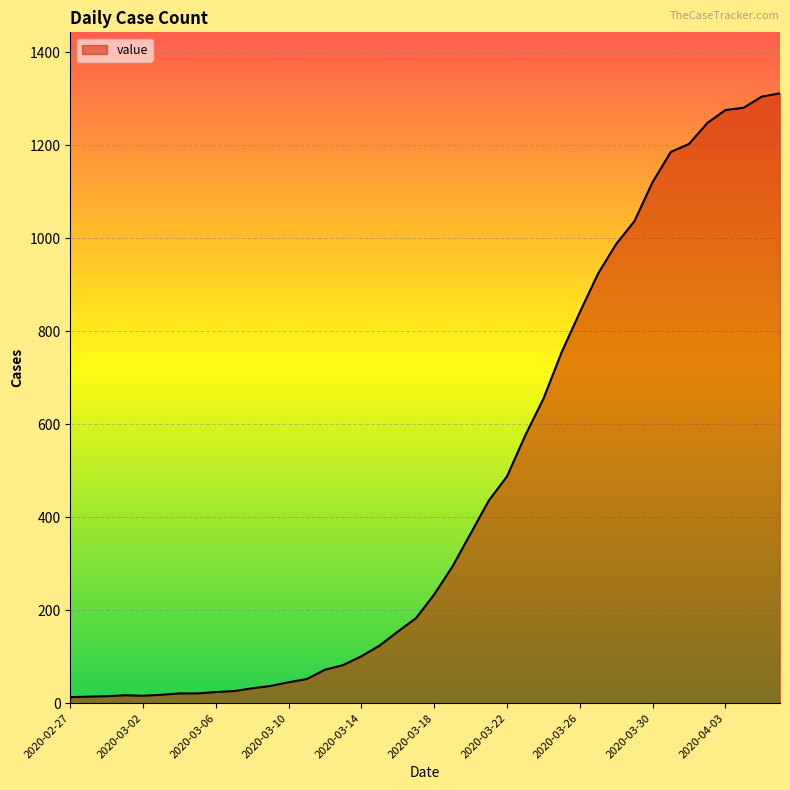

What is the maximum value shown in the chart?

1312